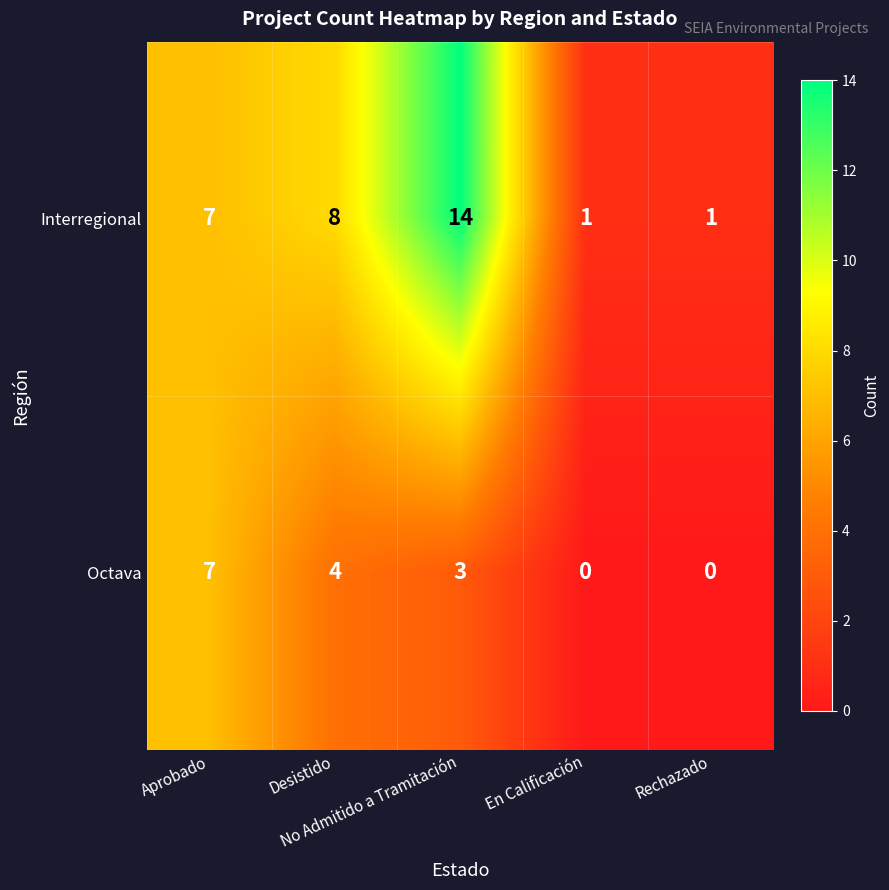

Rank the series by their average value, from lowest to highest.

Octava, Interregional